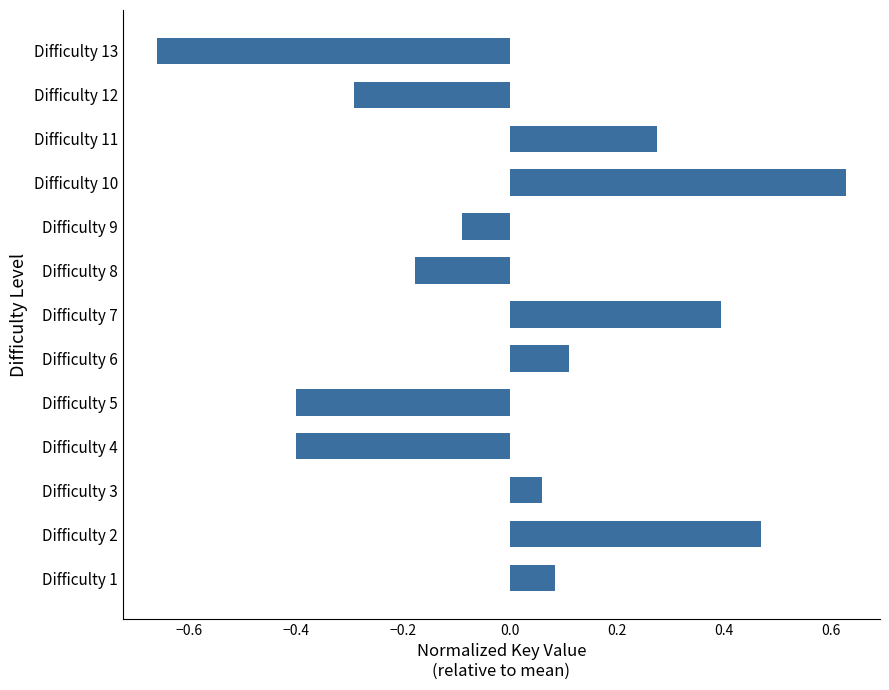

How many data points are less than 0?

6